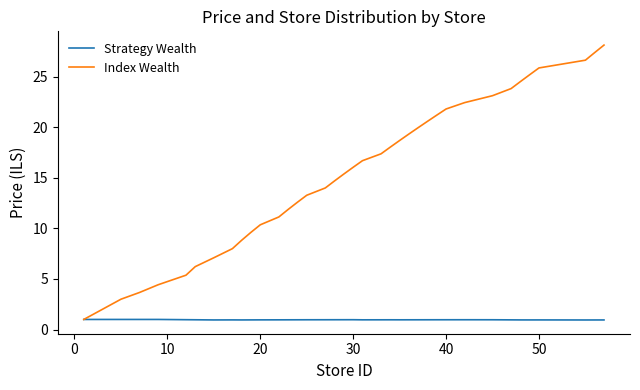

Which series has the largest total across all categories?

Index Wealth